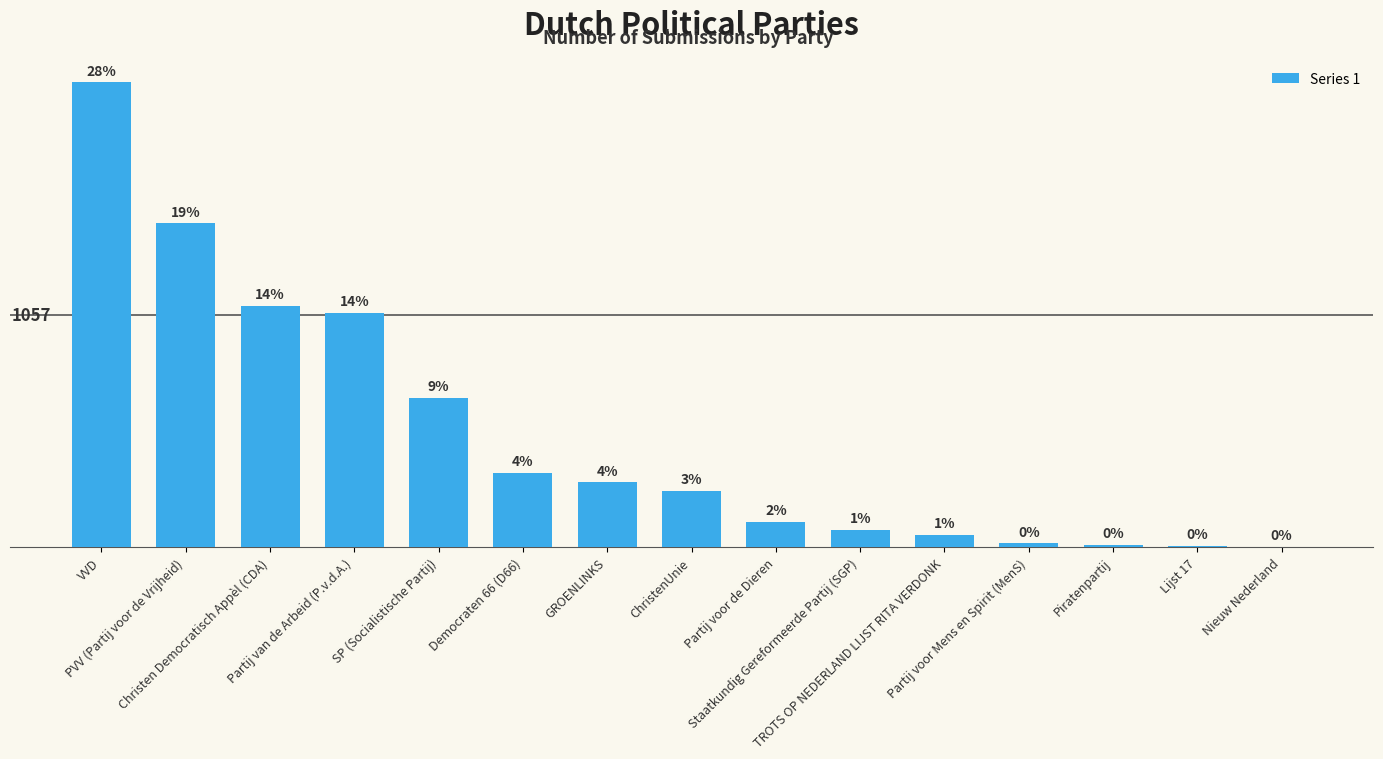

Are the bars horizontal?

No